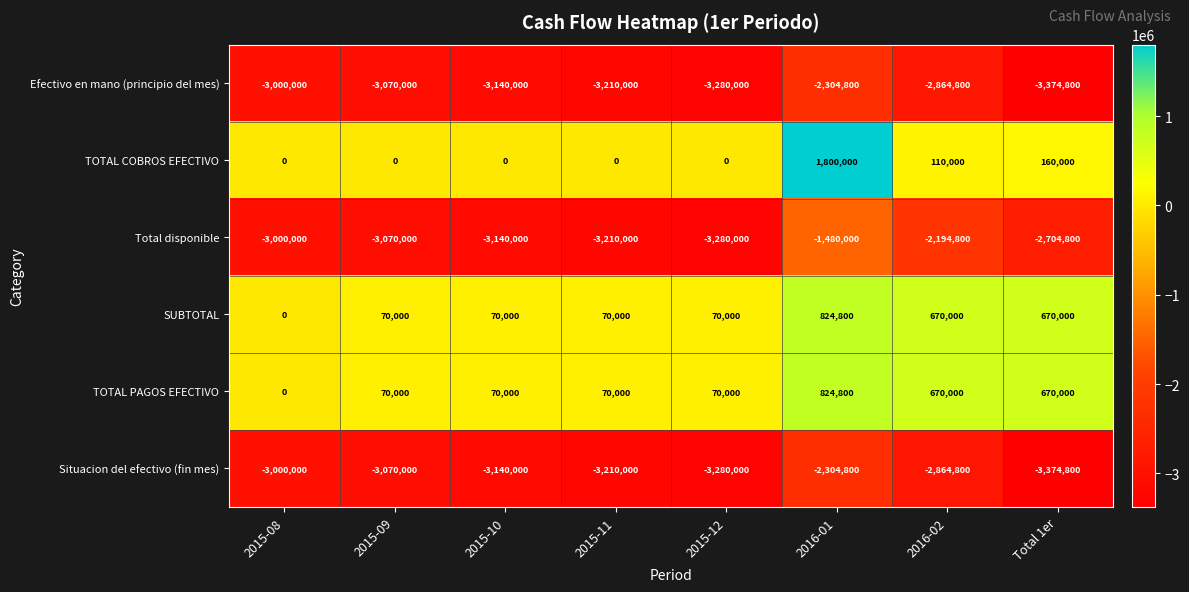

What is the minimum value for Situacion del efectivo (fin mes)?

-3374800